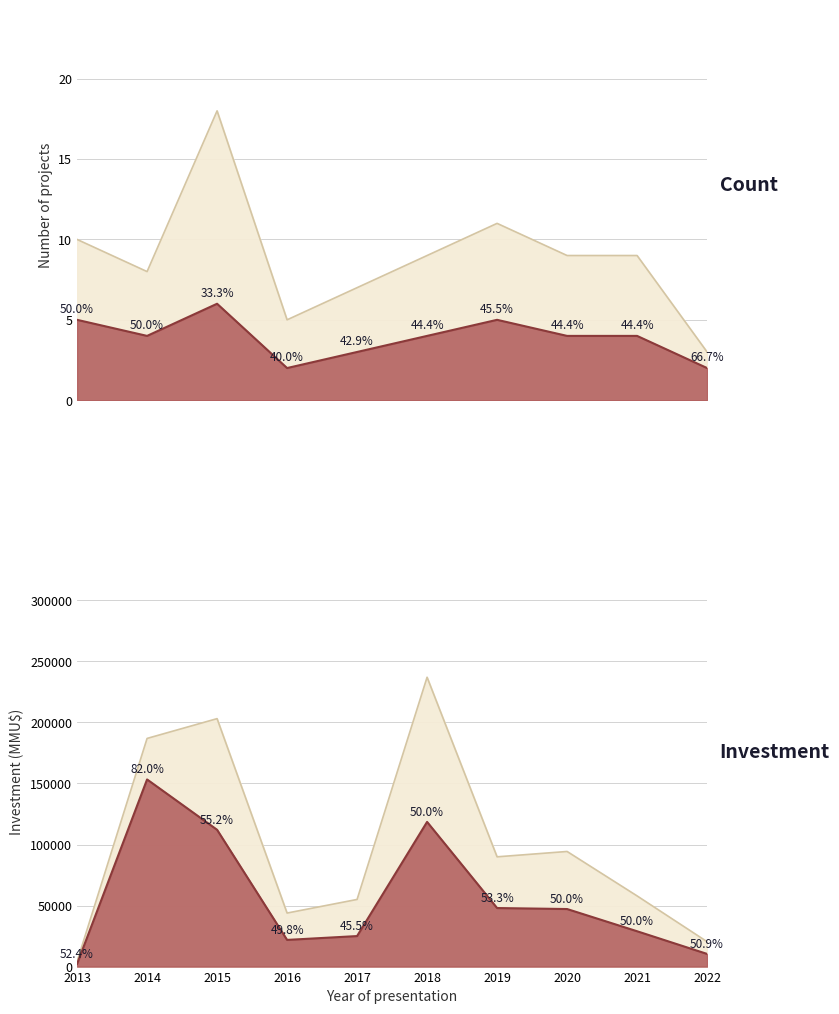

What is the sum of all Total values?

89